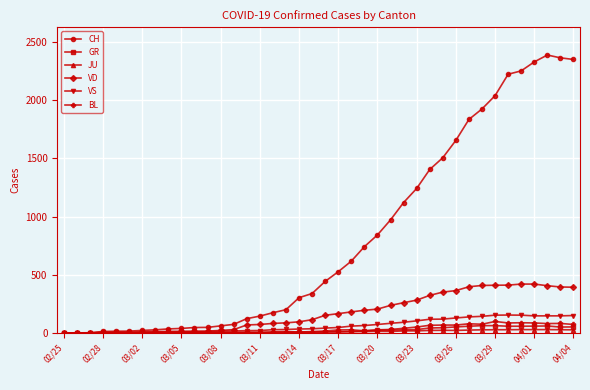

What is the sum of all VD values?

7030